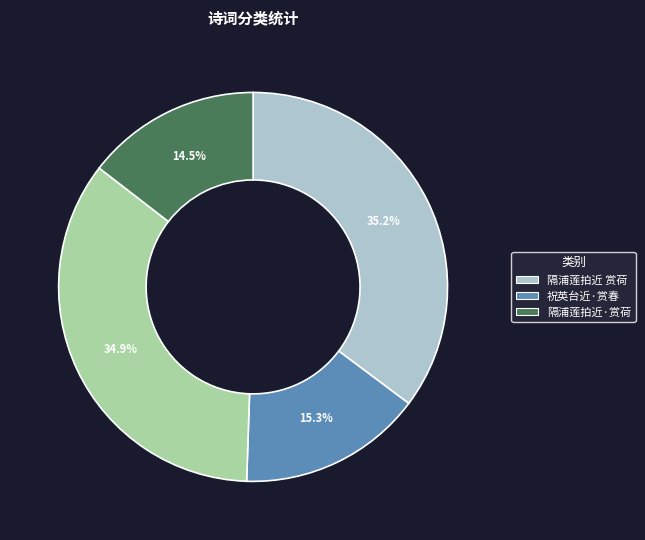

Does any single category account for the majority?

No